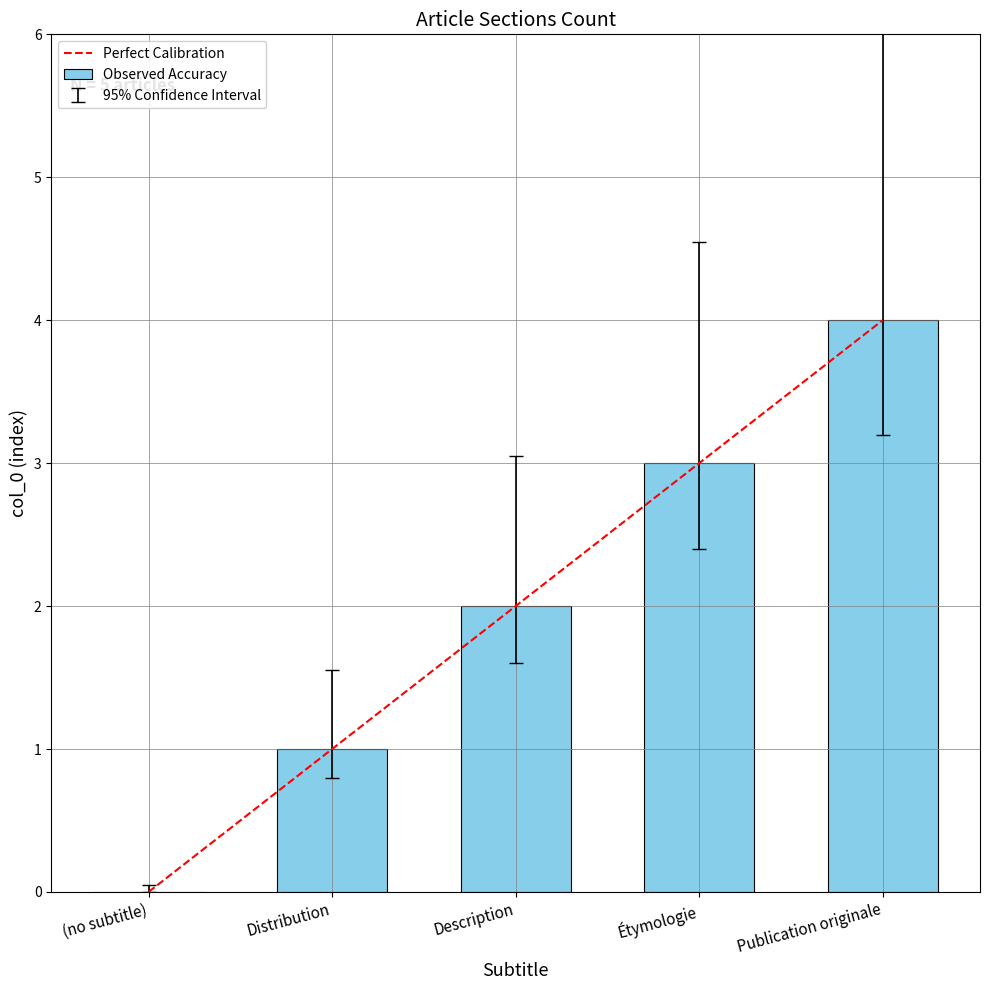

What is the greatest value displayed?

4